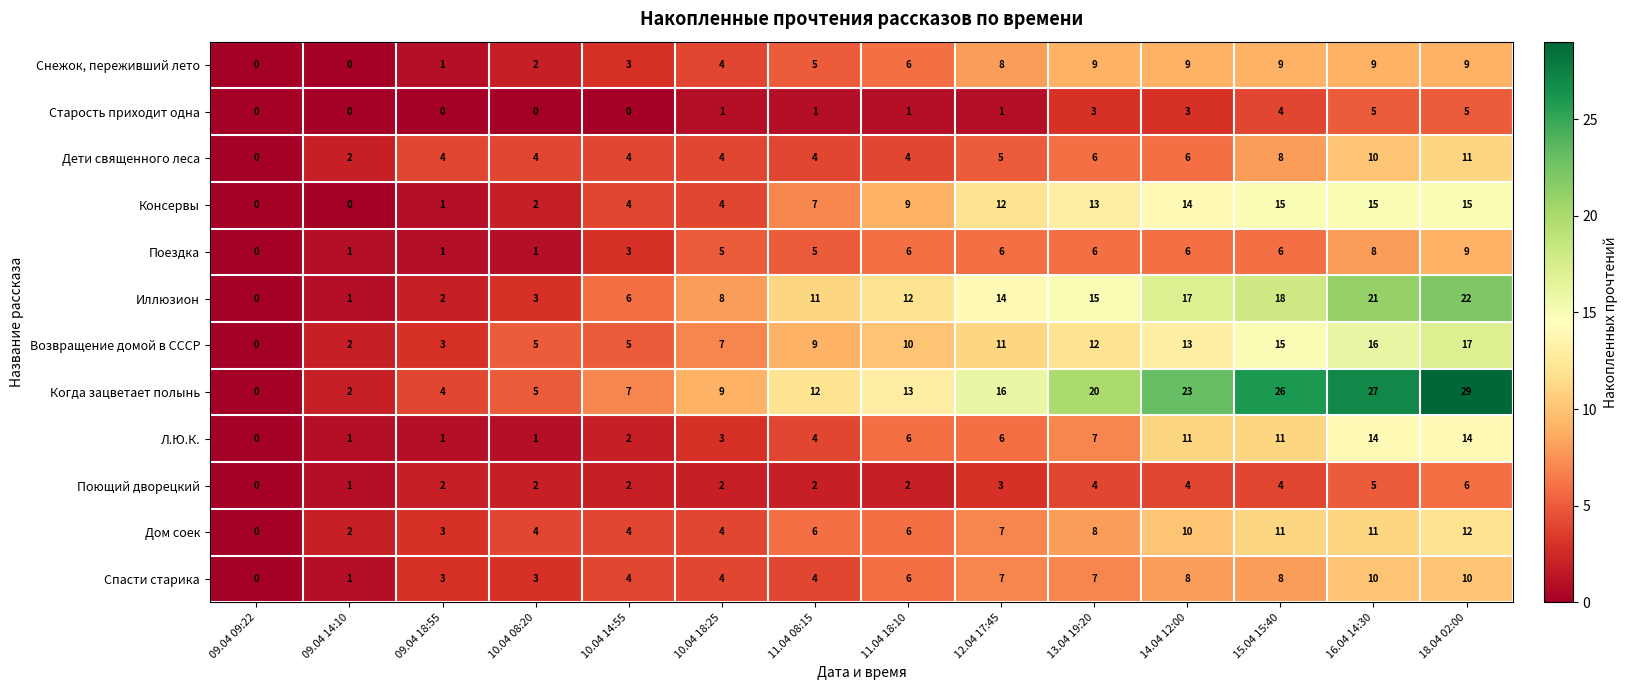

How many data points does each series have?

14